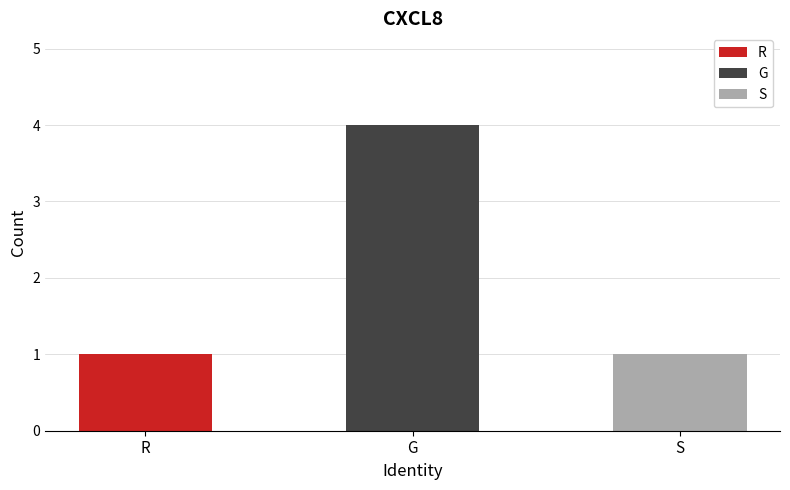

What is the difference between the maximum and minimum values?

3